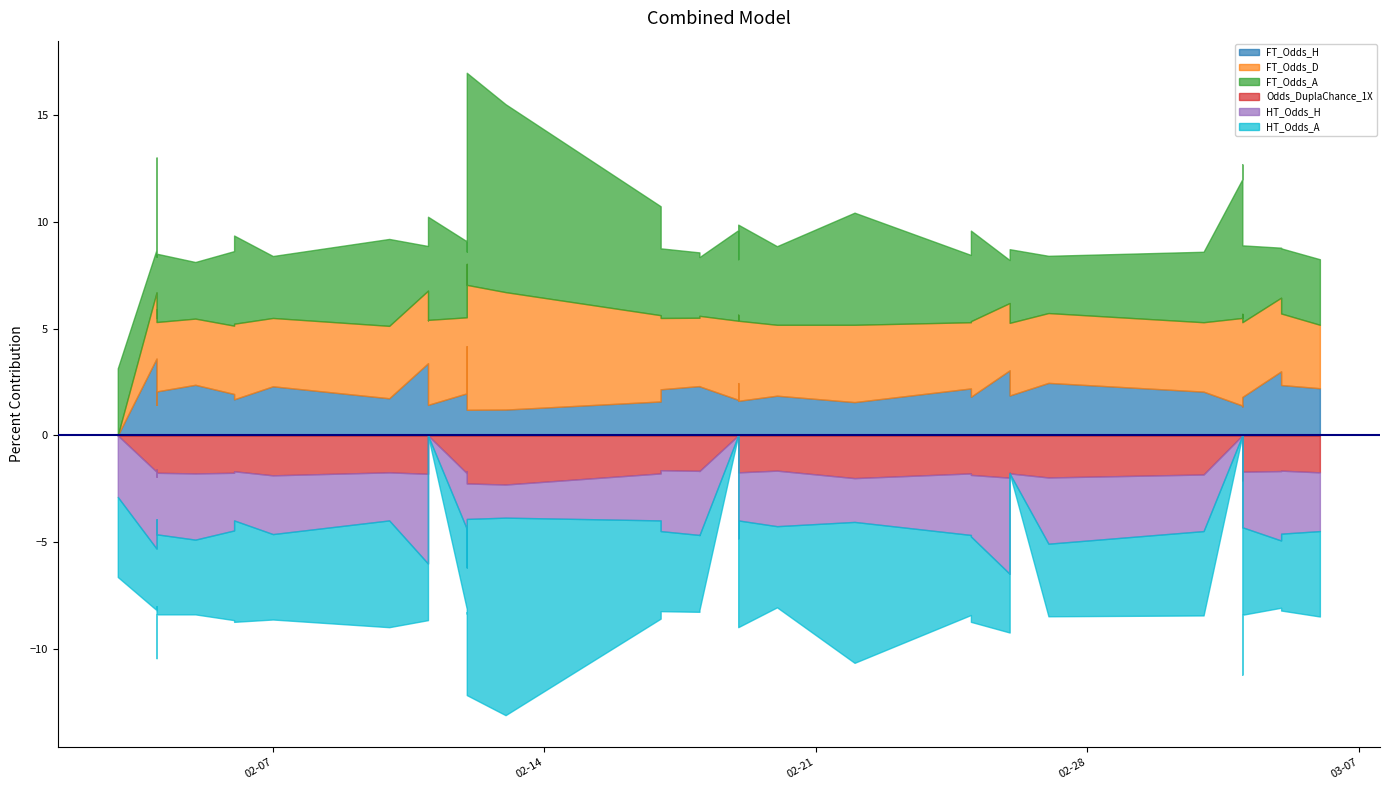

At which label is FT_Odds_A closest to 5?

19